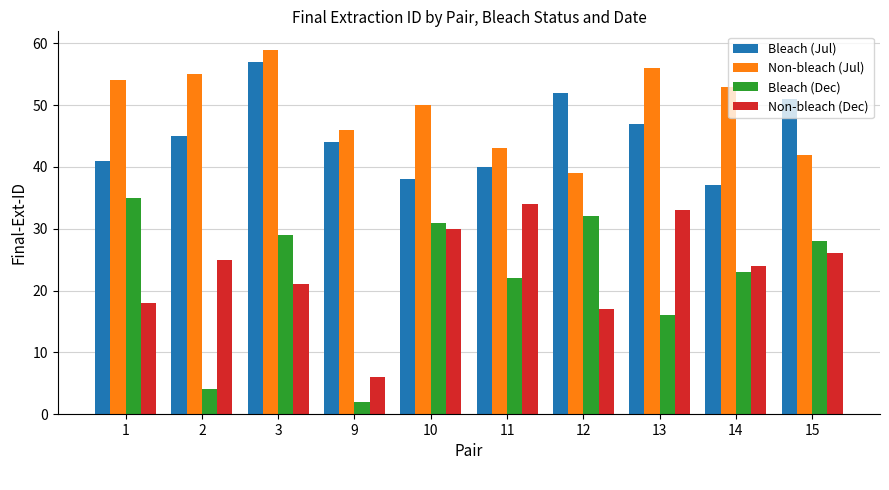

What is the sum of all Non-bleach (Dec) values?

234